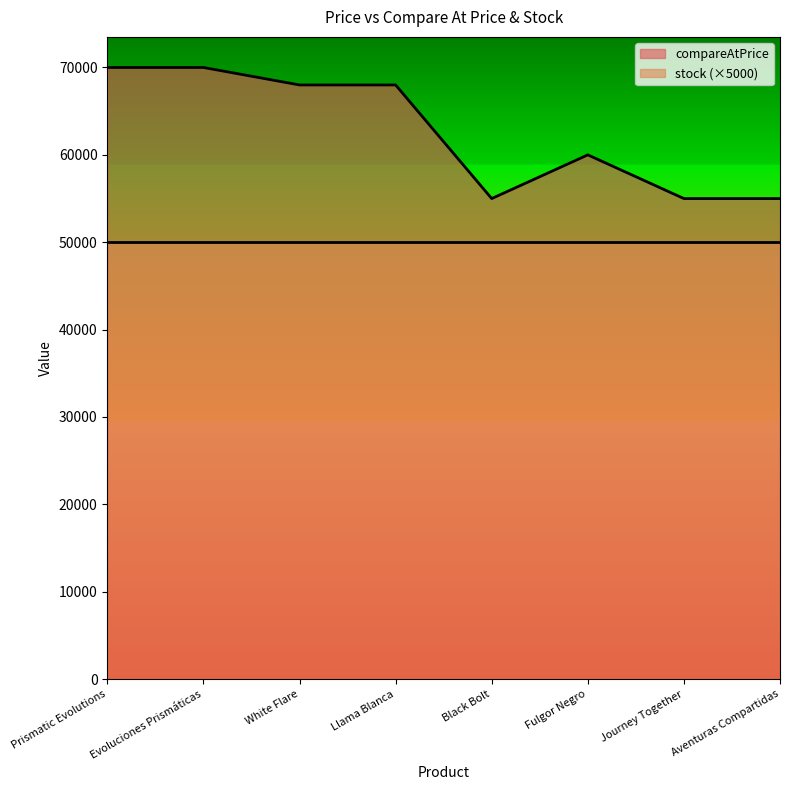

Where does the data first go above 67990?

Prismatic Evolutions